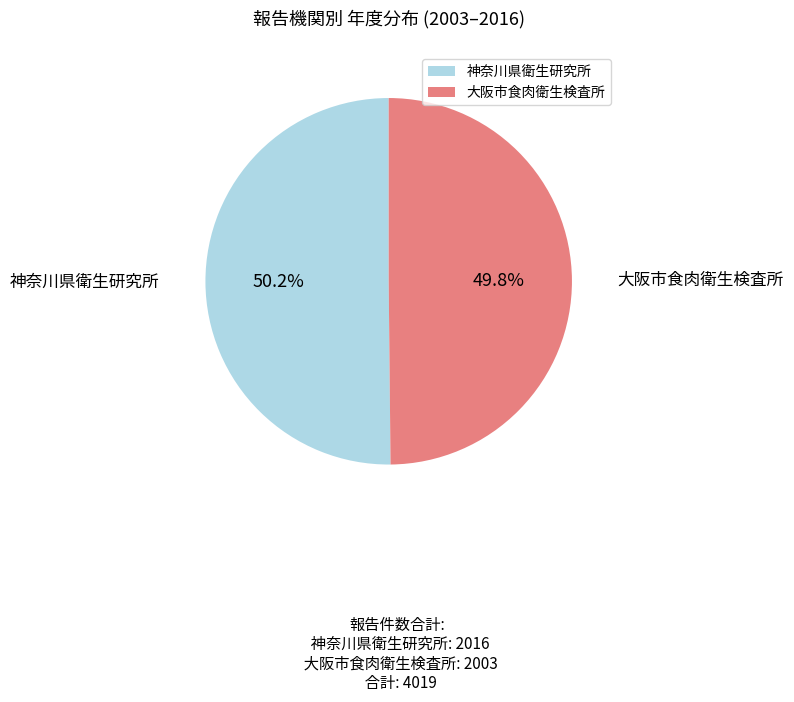

How much of the chart is everything except 大阪市食肉衛生検査所?

50.2%